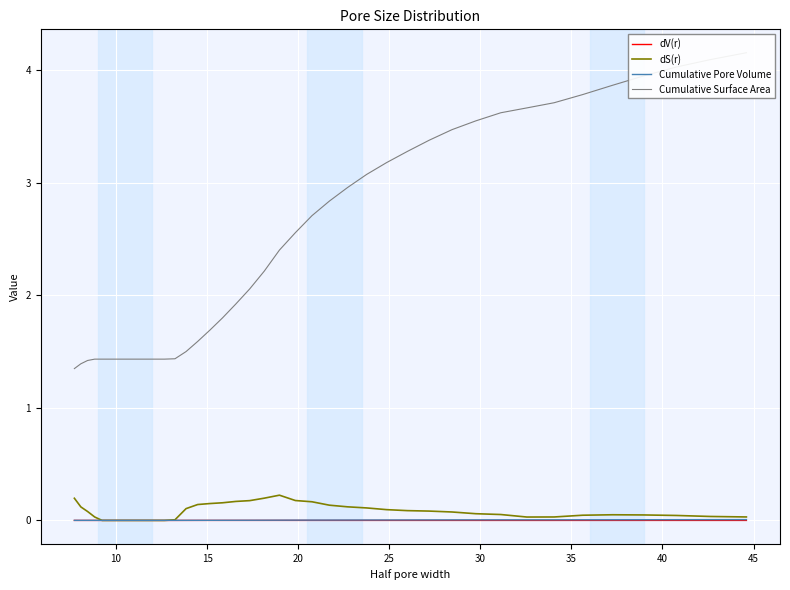

How many data points in dS(r) are above 0?

32